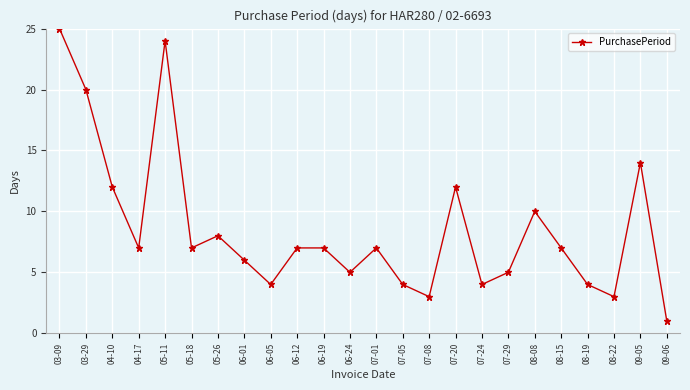

What is the maximum value shown in the chart?

25